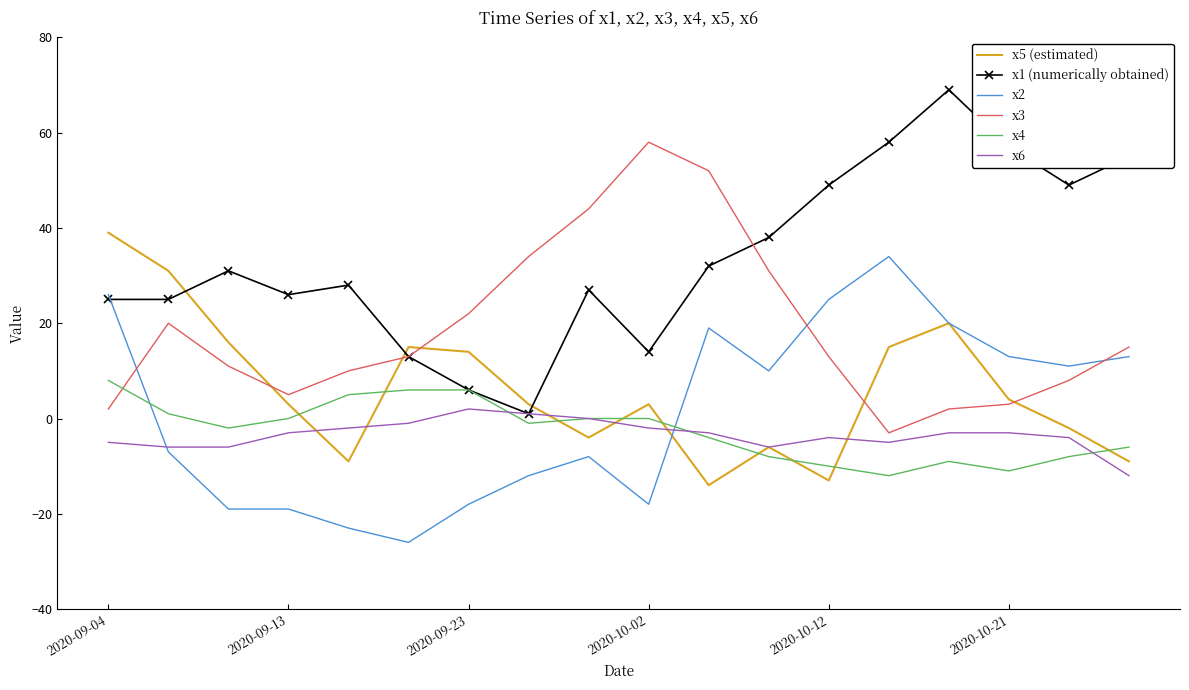

Which series ends up on top after the final intersection of x3 and x4?

x3